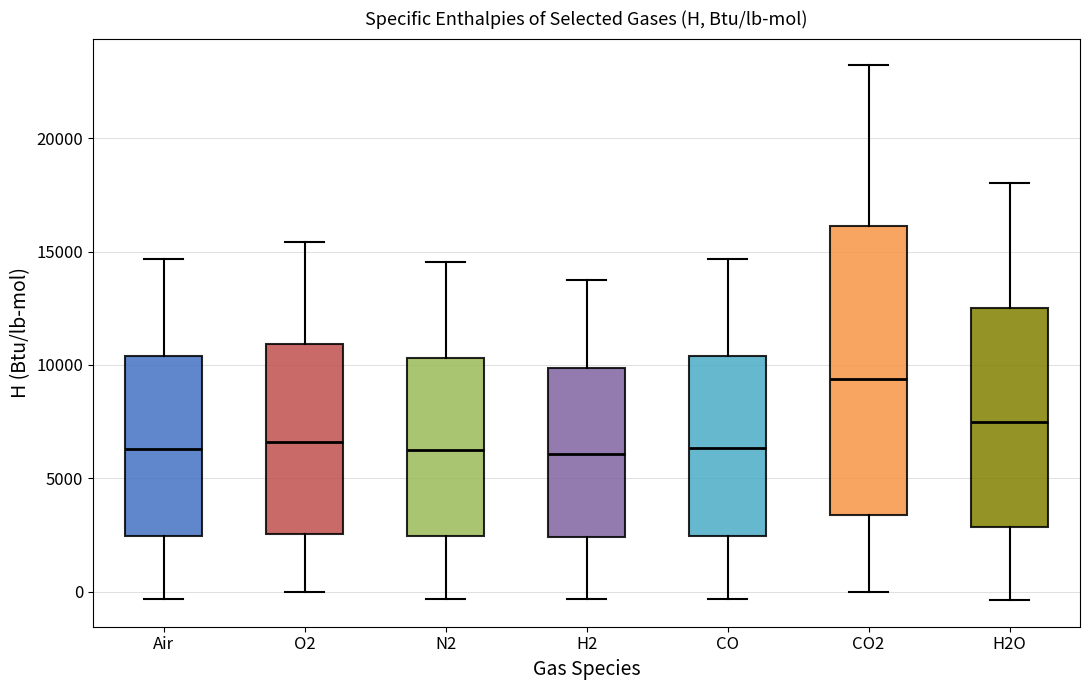

Which box's median line is the highest?

CO2